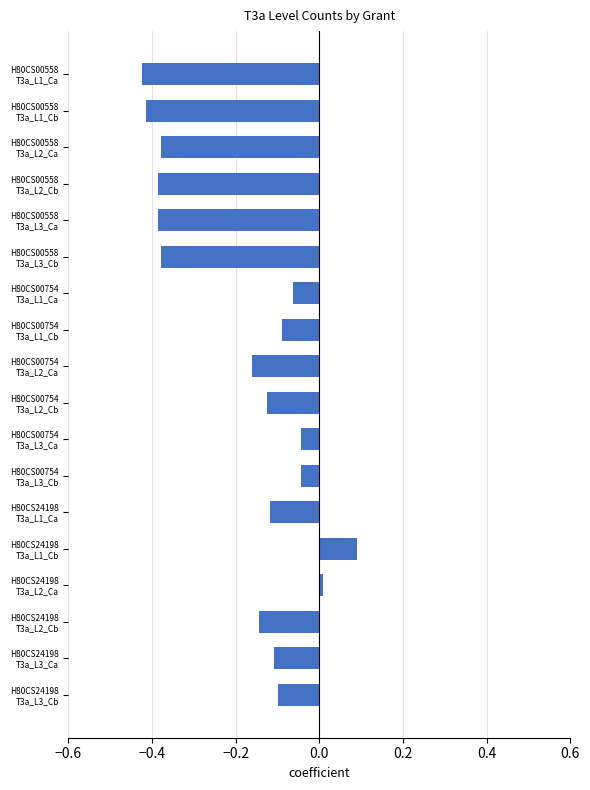

What is the maximum value shown in the chart?

0.1